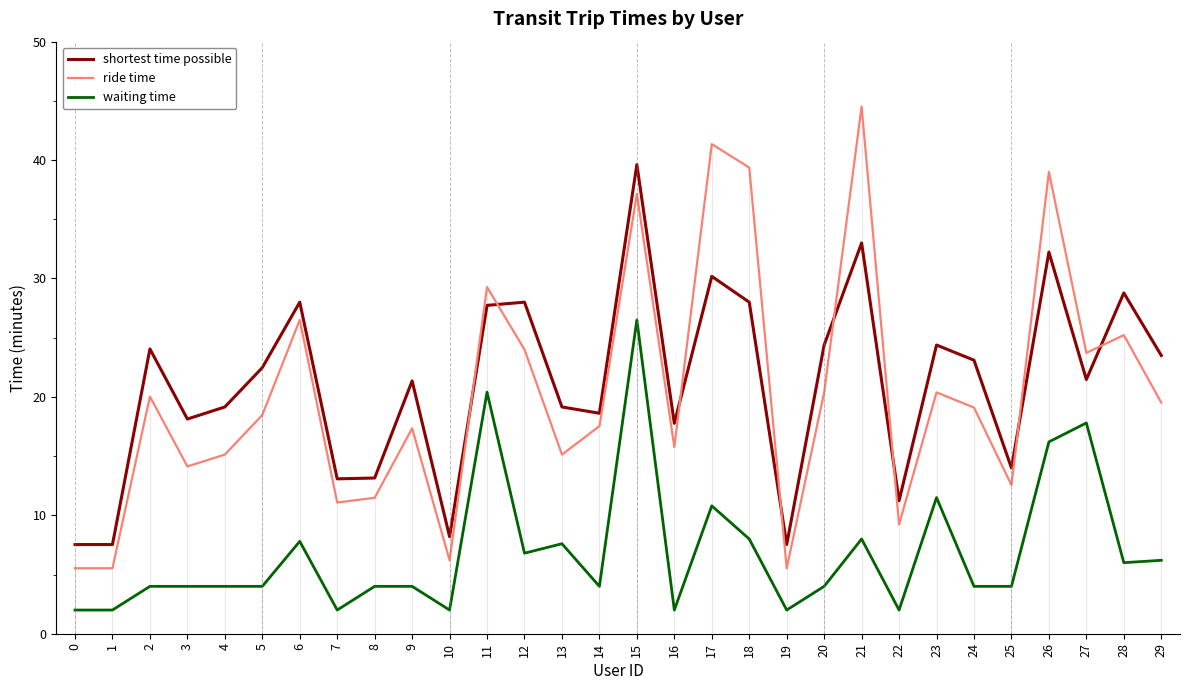

True or false: shortest time possible and waiting time cross at least once.

False